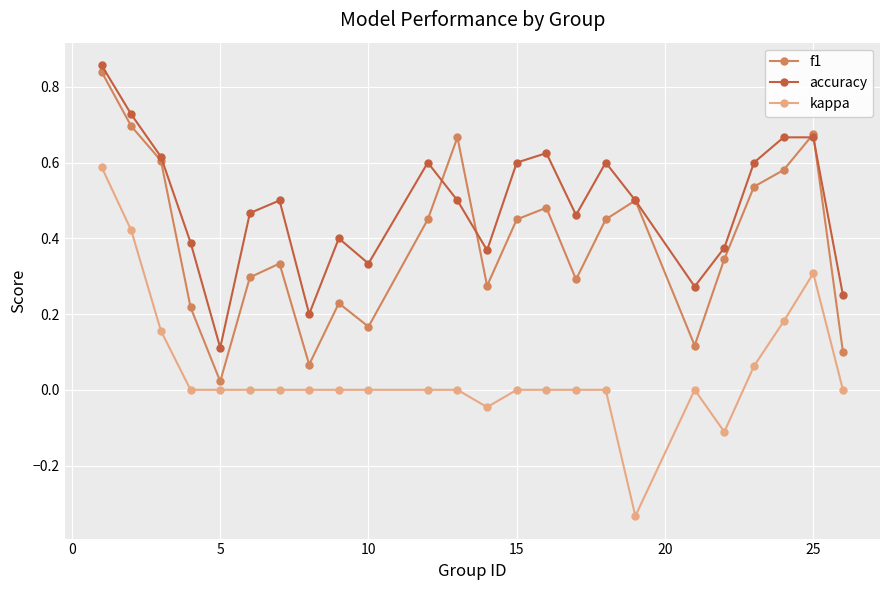

Which series has the largest total across all categories?

accuracy